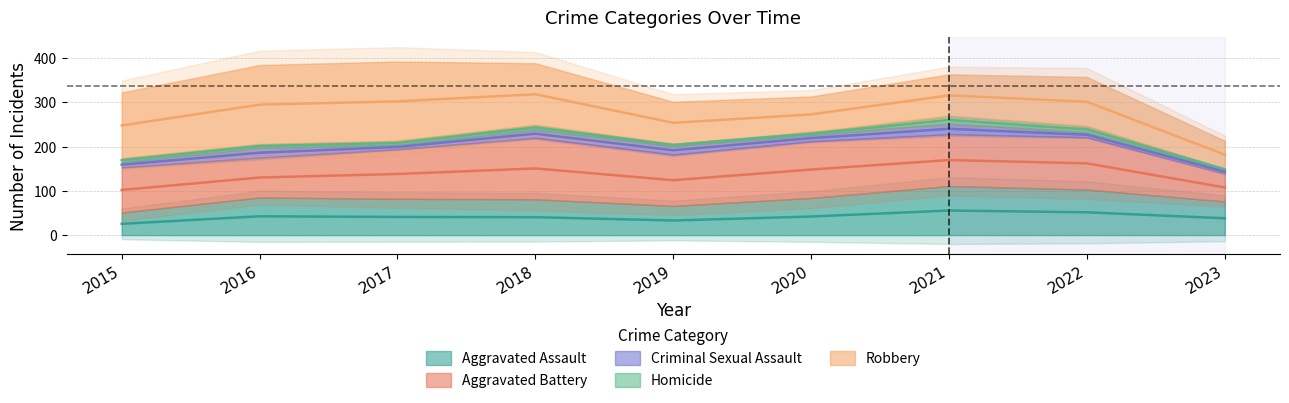

What are all the series names shown in the legend?

Aggravated Assault, Aggravated Battery, Criminal Sexual Assault, Homicide, Robbery